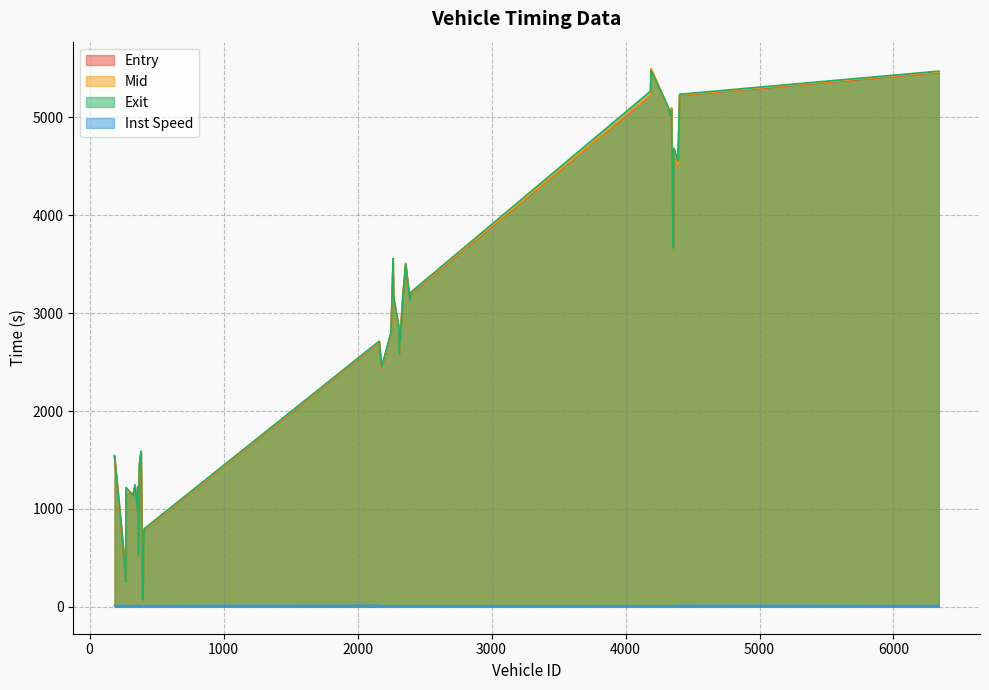

What is the label of the 7th point from the left?

364